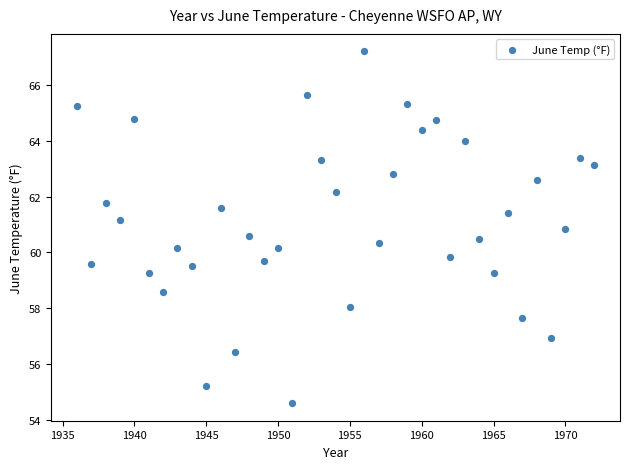

What is the range of Y values (max minus min)?

12.6